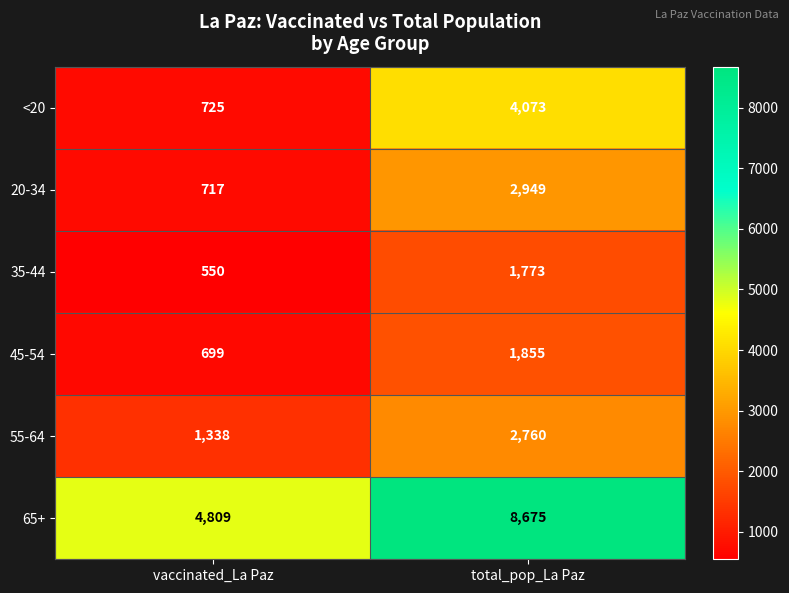

What is the average value of the 20-34 series?

1833